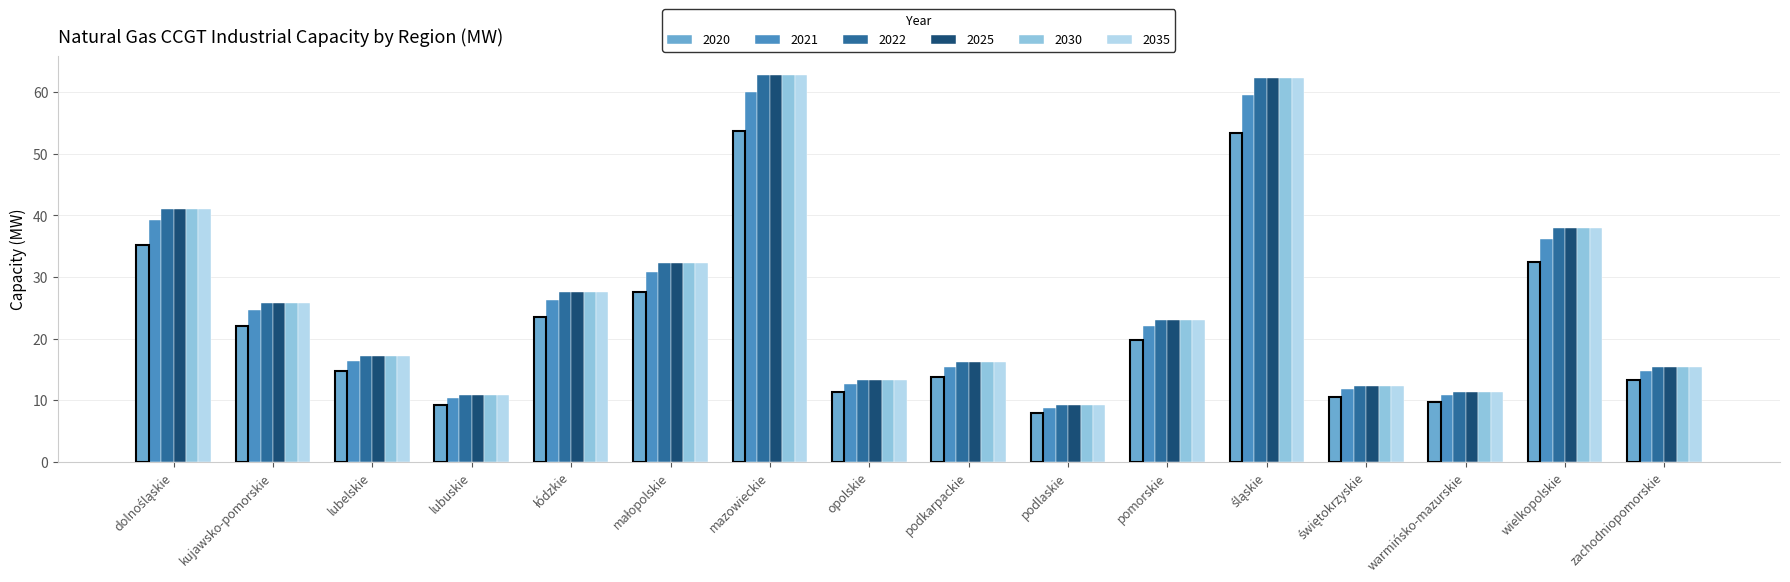

Reading left to right, list all the values displayed in this chart.

2020: 35.1	22.1	14.7	9.2	23.6	27.6	53.7	11.3	13.8	7.9	19.7	53.4	10.6	9.7	32.4	13.2
2021: 39.2	24.6	16.4	10.3	26.3	30.8	59.9	12.6	15.4	8.8	22.0	59.5	11.8	10.8	36.2	14.7
2022: 41.0	25.7	17.1	10.8	27.5	32.2	62.7	13.2	16.1	9.2	23.0	62.3	12.4	11.3	37.9	15.4
2025: 41.0	25.7	17.1	10.8	27.5	32.2	62.7	13.2	16.1	9.2	23.0	62.3	12.4	11.3	37.9	15.4
2030: 41.0	25.7	17.1	10.8	27.5	32.2	62.7	13.2	16.1	9.2	23.0	62.3	12.4	11.3	37.9	15.4
2035: 41.0	25.7	17.1	10.8	27.5	32.2	62.7	13.2	16.1	9.2	23.0	62.3	12.4	11.3	37.9	15.4